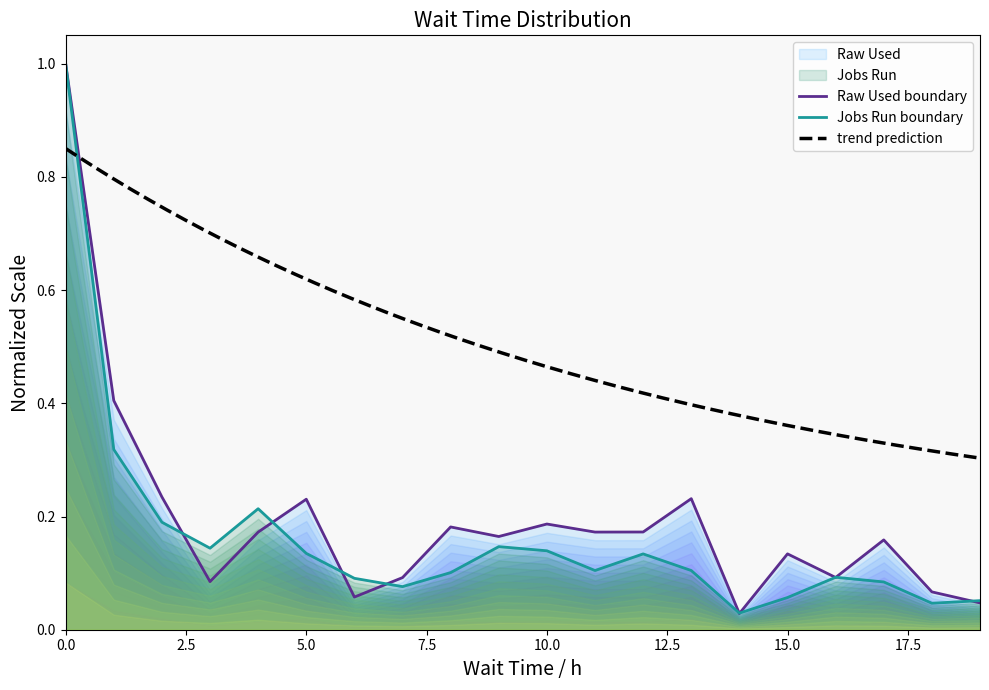

Reading left to right, extract all data points from this chart.

Raw Used: 0=1.0	1=0.4	2=0.2	3=0.1	4=0.2	5=0.2	6=0.1	7=0.1	8=0.2	9=0.2	10=0.2	11=0.2	12=0.2	13=0.2	14=0.0	15=0.1	16=0.1	17=0.2	18=0.1	19=0.0
Jobs Run: 0=1.0	1=0.3	2=0.2	3=0.1	4=0.2	5=0.1	6=0.1	7=0.1	8=0.1	9=0.1	10=0.1	11=0.1	12=0.1	13=0.1	14=0.0	15=0.1	16=0.1	17=0.1	18=0.0	19=0.1